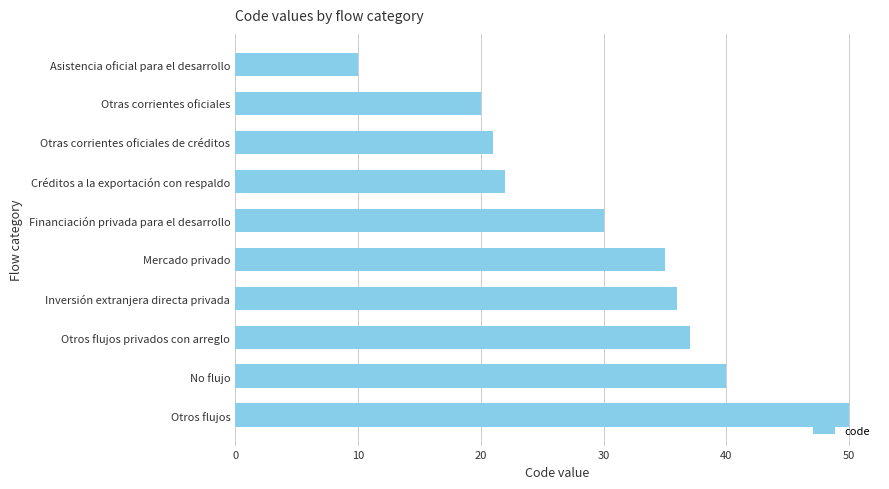

How many data points are less than 35?

5